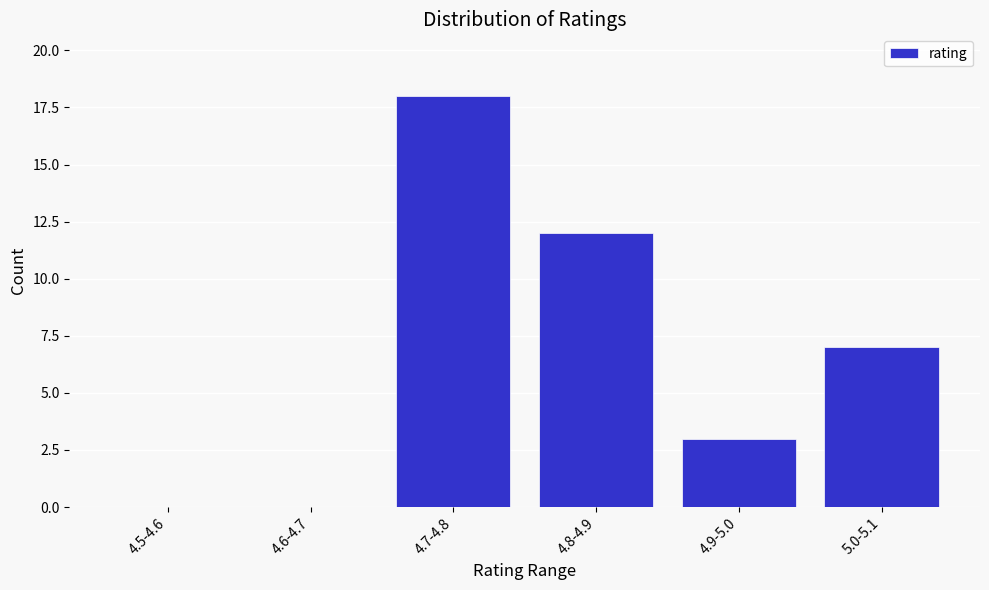

Reading left to right, extract all data points from this chart.

4.5-4.6=0	4.6-4.7=0	4.7-4.8=18	4.8-4.9=12	4.9-5.0=3	5.0-5.1=7